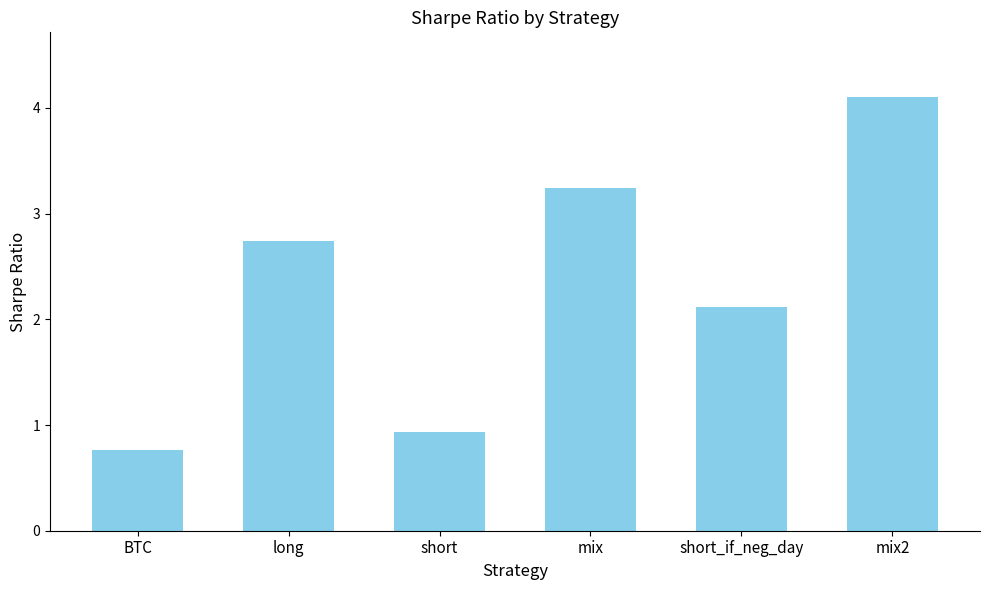

Approximately how many times larger is the value at short compared to mix?

0.3